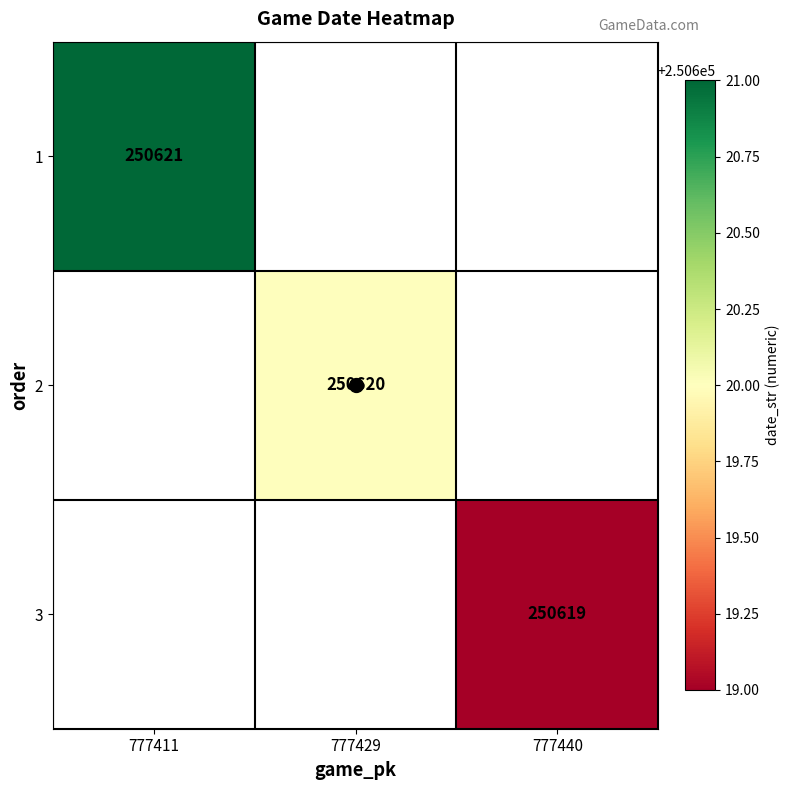

How many series are shown in this chart?

3